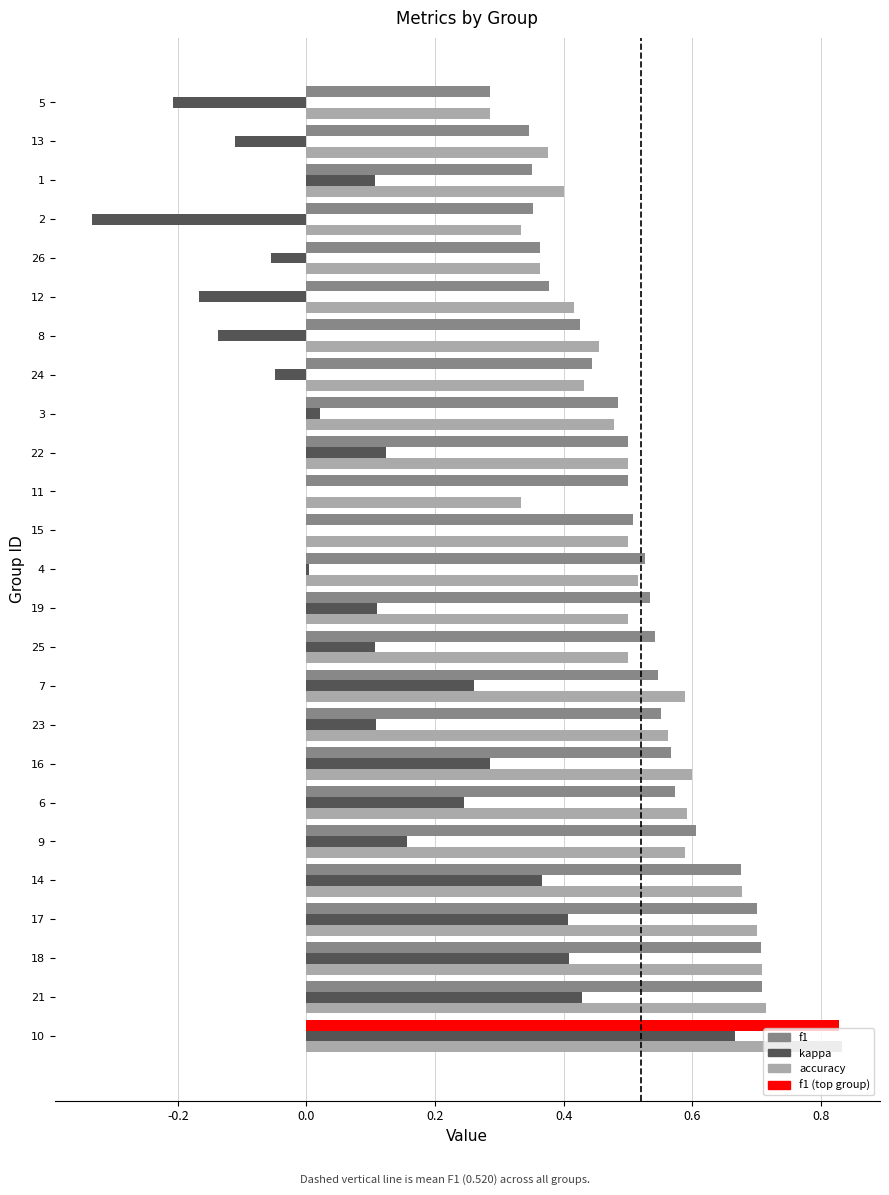

Which series has the widest spread of values?

kappa